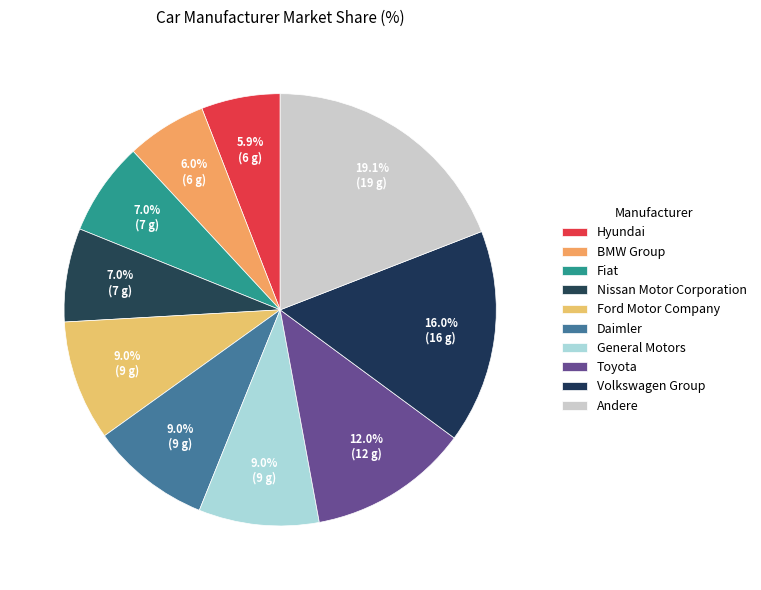

What portion of the pie excludes Fiat?

93.0%